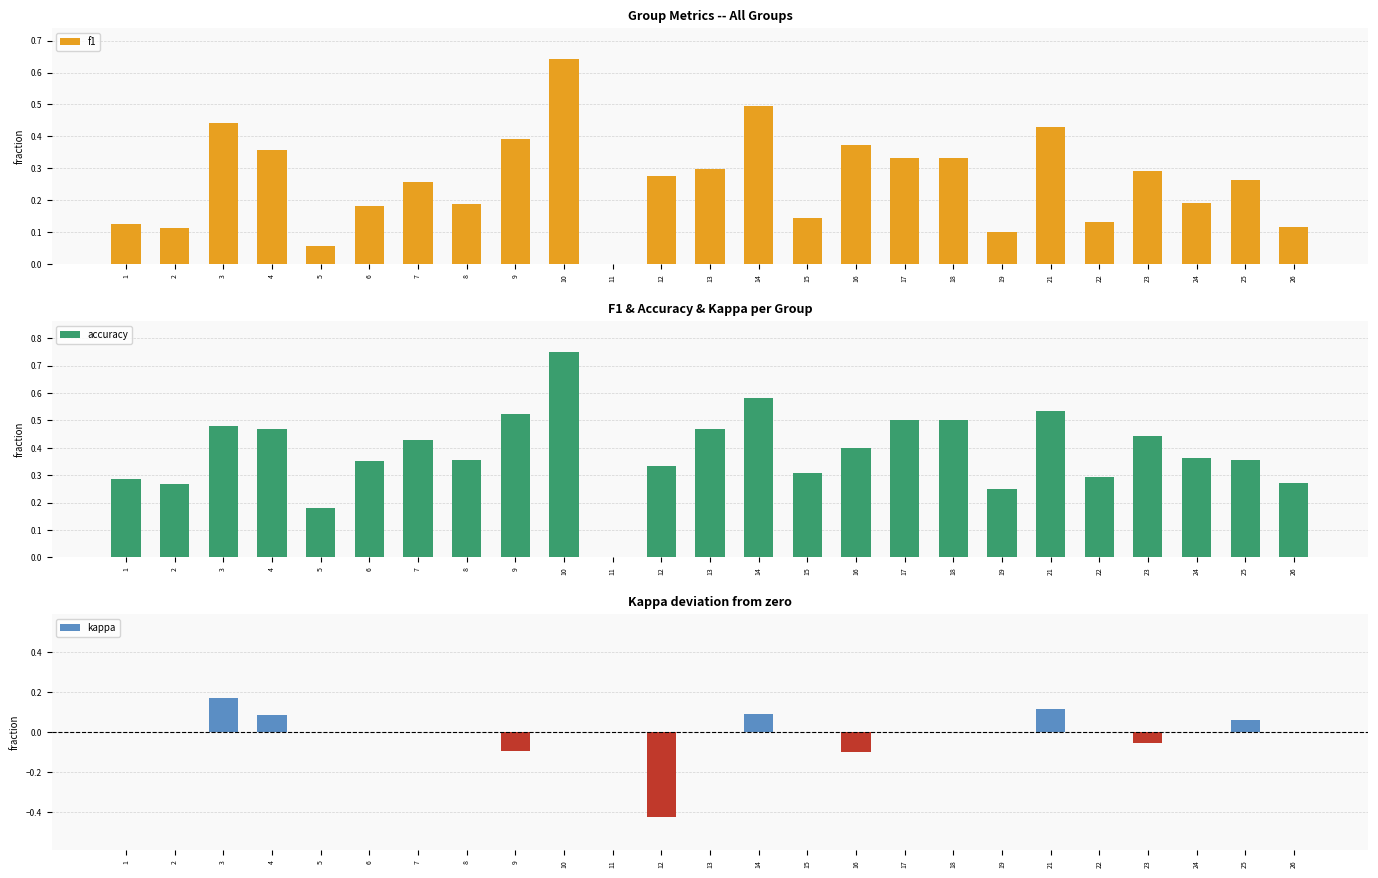

What is the value of the accuracy bar at the 15th from the left?

0.3